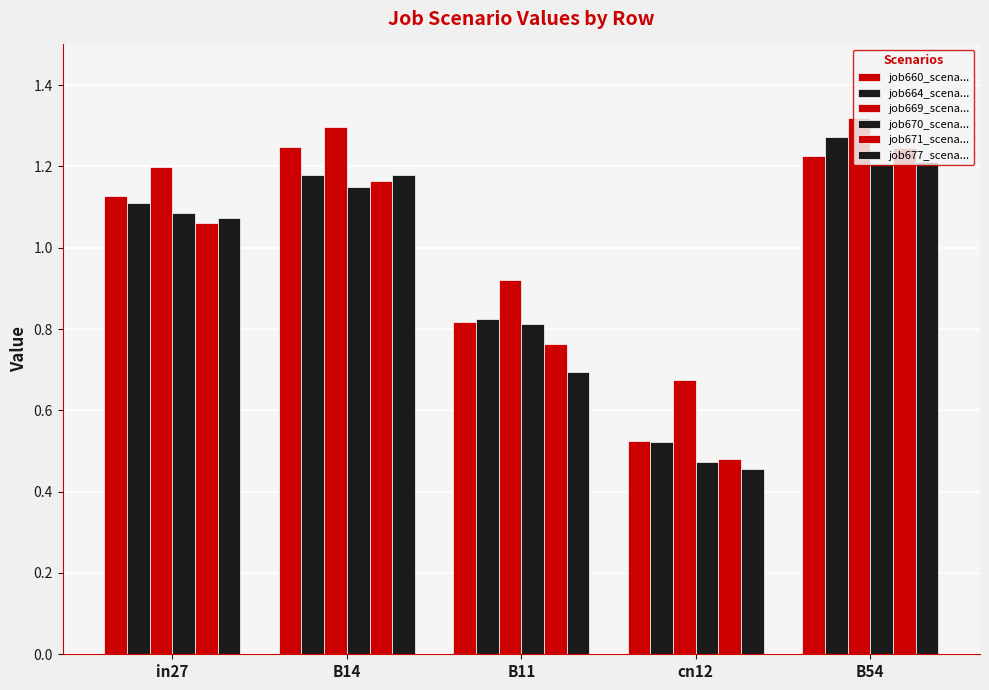

Reading left to right, list all the values displayed in this chart.

job660_scena...: 1.1	1.2	0.8	0.5	1.2
job664_scena...: 1.1	1.2	0.8	0.5	1.3
job669_scena...: 1.2	1.3	0.9	0.7	1.3
job670_scena...: 1.1	1.1	0.8	0.5	1.2
job671_scena...: 1.1	1.2	0.8	0.5	1.2
job677_scena...: 1.1	1.2	0.7	0.5	1.2